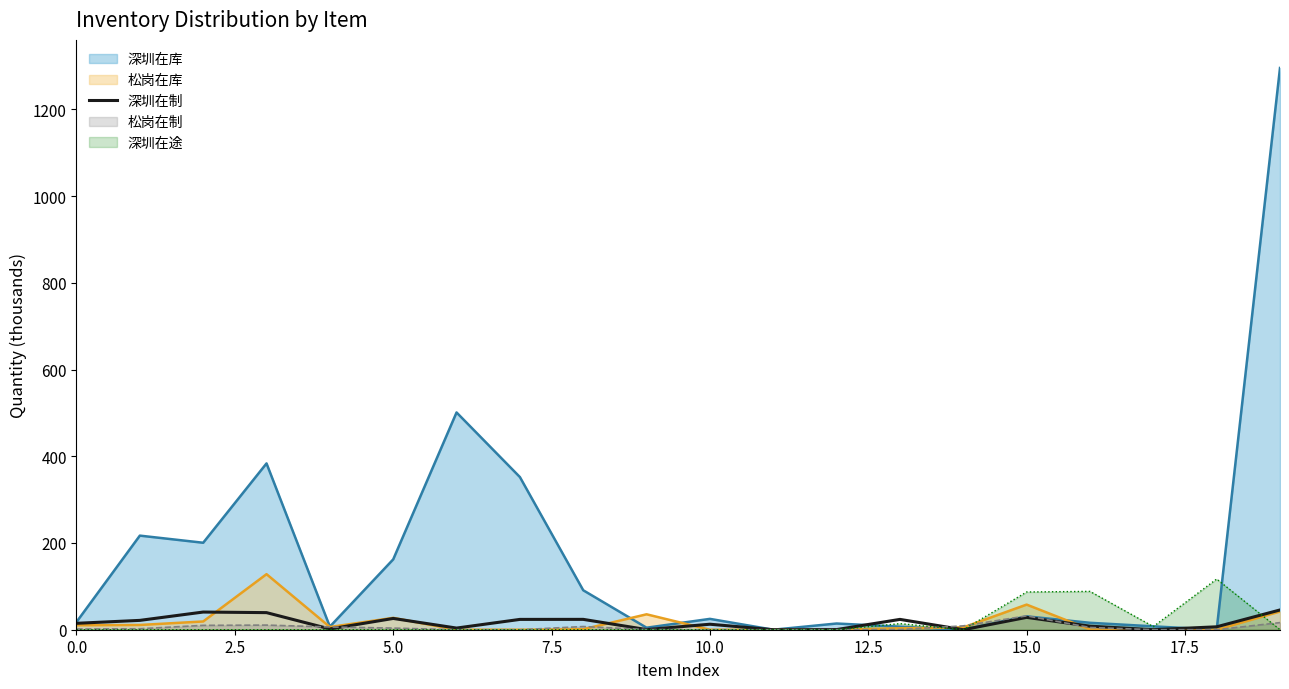

What is the greatest value displayed?

1295.3